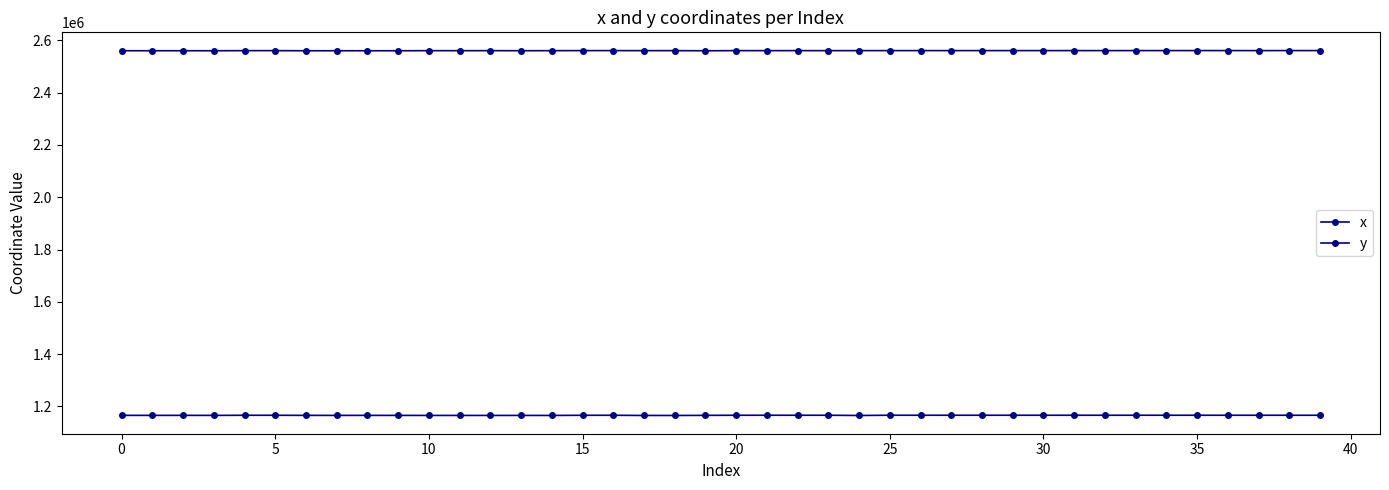

True or false: x and y cross at least once.

False